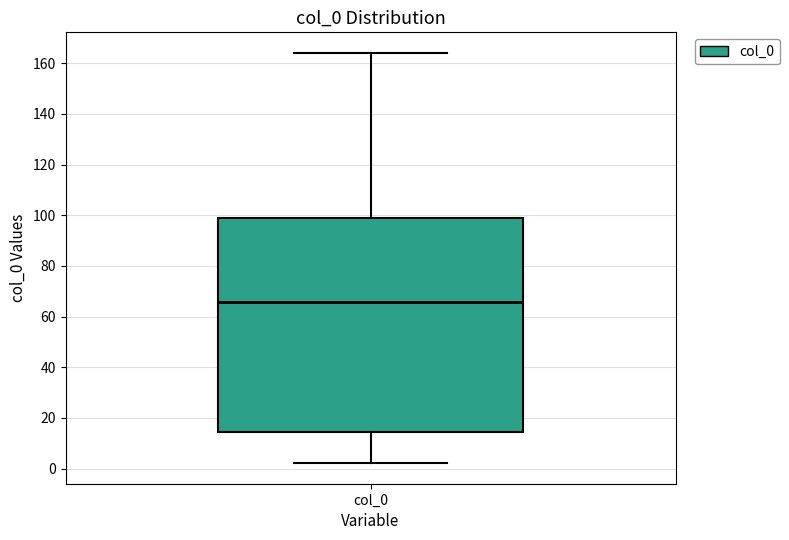

Transcribe this box plot: give where the median line is, the range the box spans, and where the two whiskers end, as read against the y-axis. The values are not printed on the chart, so give them approximately, as read against the axis.

median 66, box 14 to 98, whiskers 2 to 164